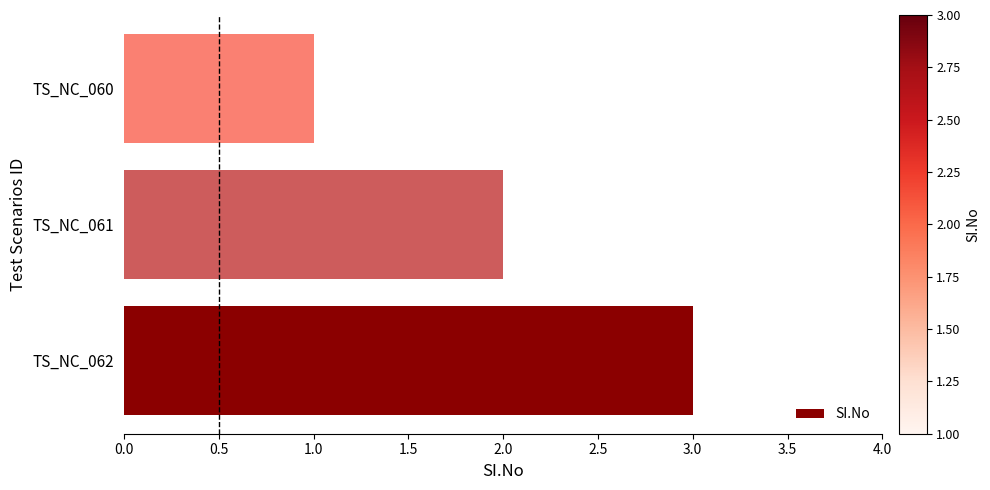

Where is the data nearest to the value 2?

TS_NC_061